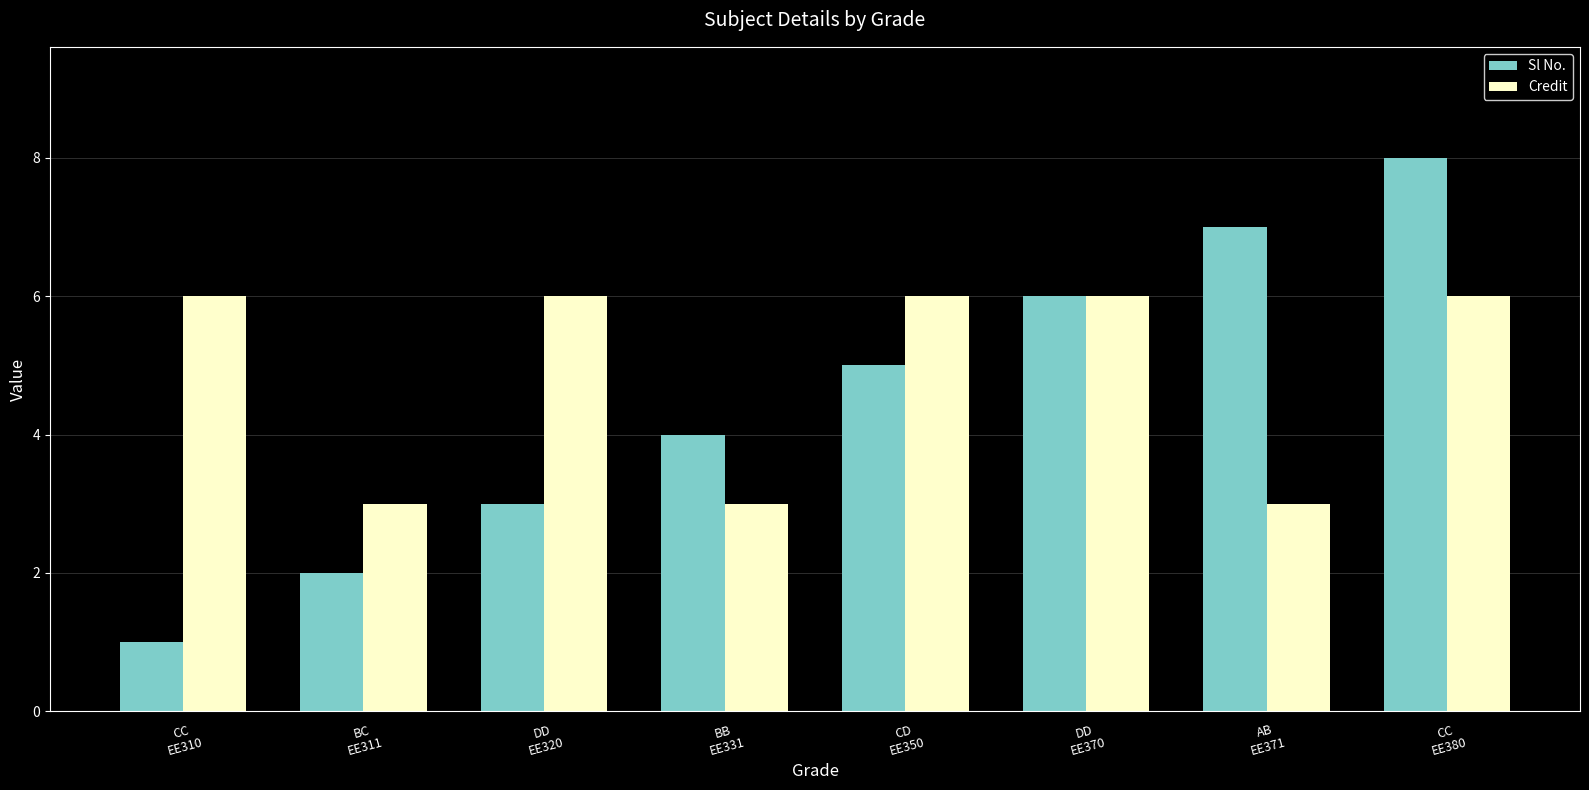

Reading left to right, transcribe all the data shown in this chart.

Sl No.: CC
EE310=1	BC
EE311=2	DD
EE320=3	BB
EE331=4	CD
EE350=5	DD
EE370=6	AB
EE371=7	CC
EE380=8
Credit: CC
EE310=6	BC
EE311=3	DD
EE320=6	BB
EE331=3	CD
EE350=6	DD
EE370=6	AB
EE371=3	CC
EE380=6